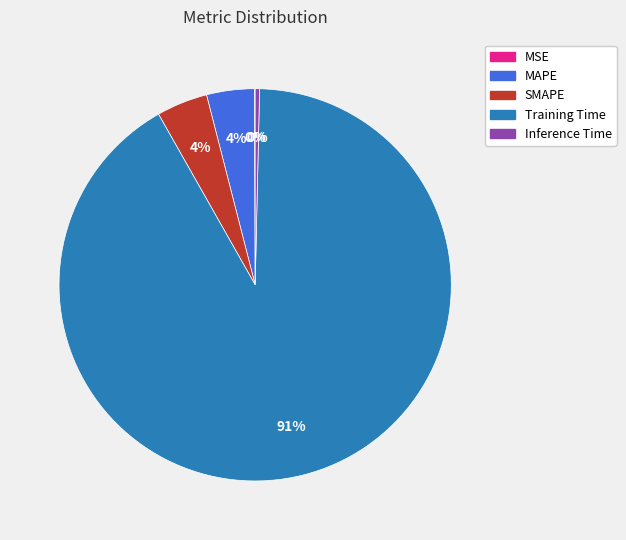

Which has a higher value, MAPE or Inference Time?

MAPE